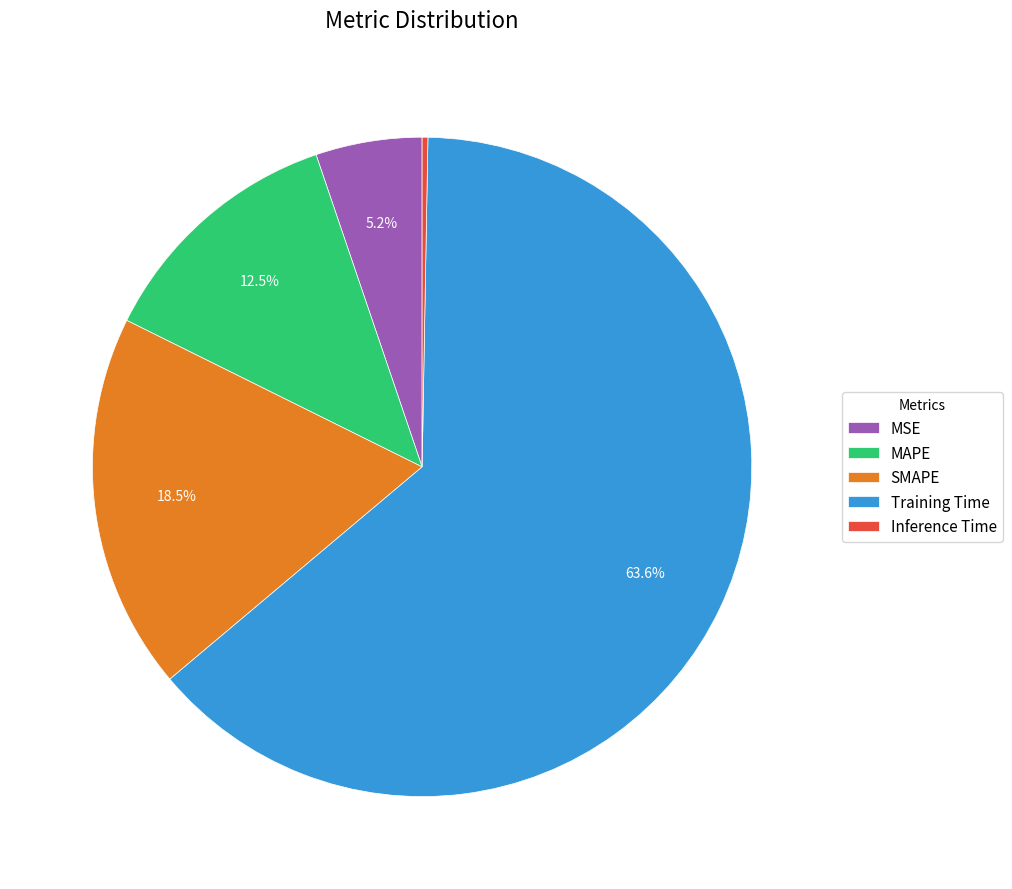

Is it true that MSE is 5% of the pie?

True